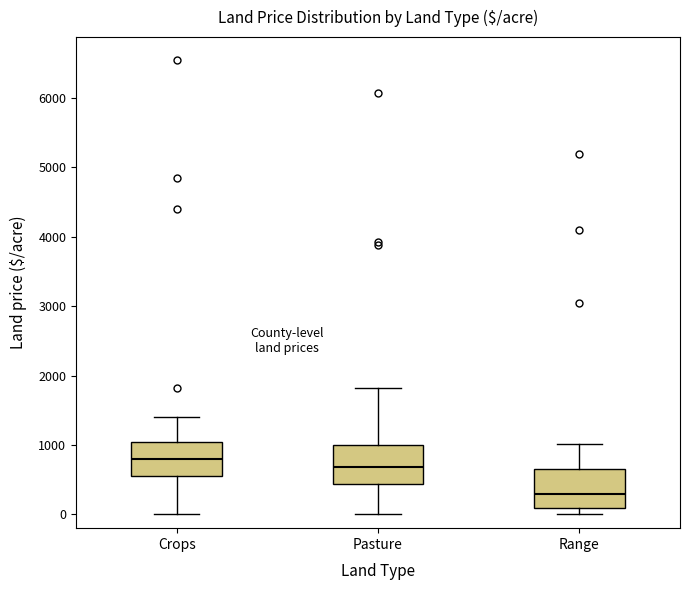

Reading left to right, transcribe this box plot: for each box, give where its median line is, the range the box spans, and where its two whiskers end, as read against the y-axis. The values are not printed on the chart, so give them approximately, as read against the axis.

Crops: median 800, box 600 to 1000, whiskers 0 to 1400
Pasture: median 700, box 400 to 1000, whiskers 0 to 1800
Range: median 300, box 100 to 600, whiskers 0 to 1000